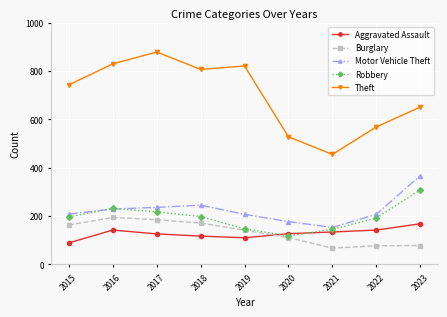

True or false: Theft and Aggravated Assault cross at least once.

False